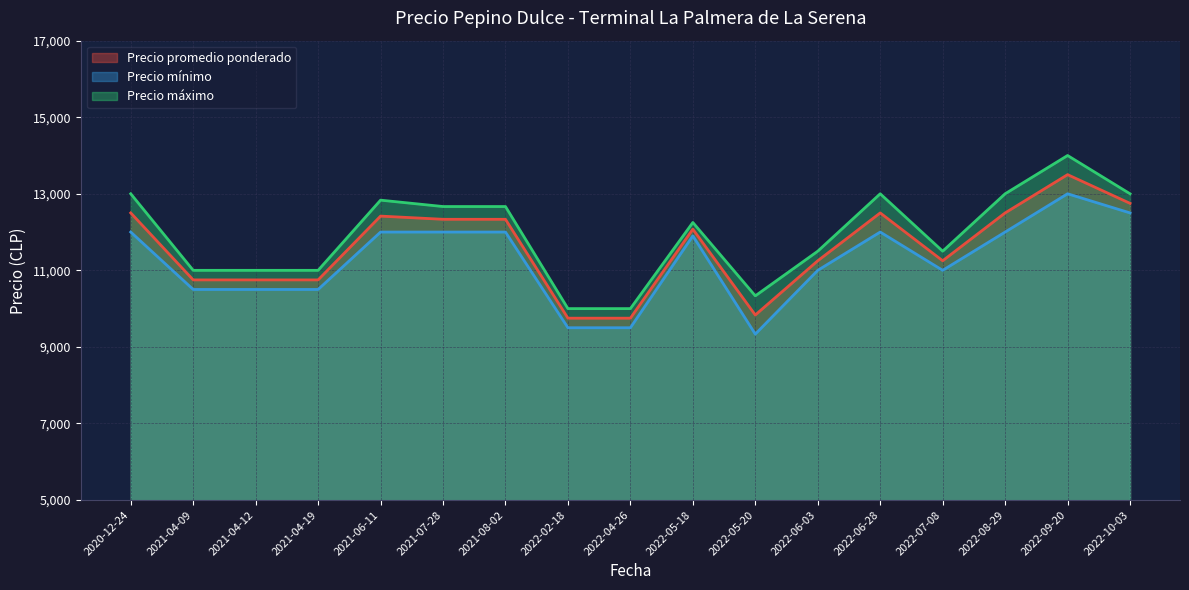

List the series in order of their peak value, highest first.

Precio máximo, Precio promedio ponderado, Precio mínimo